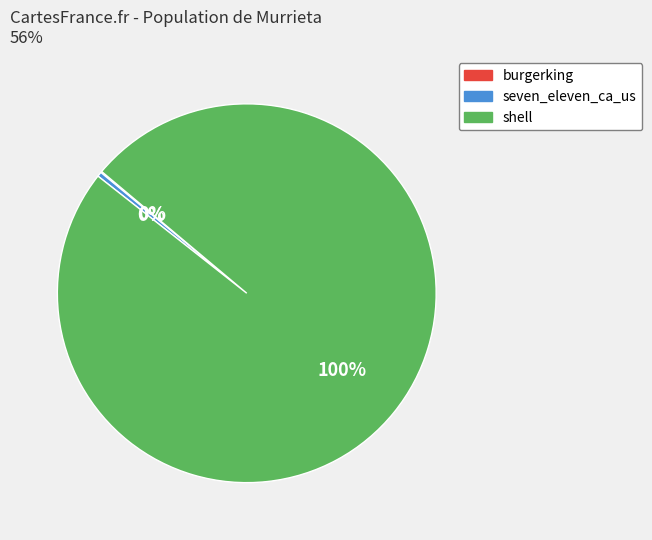

True or false: seven_eleven_ca_us accounts for 0% of the total.

True